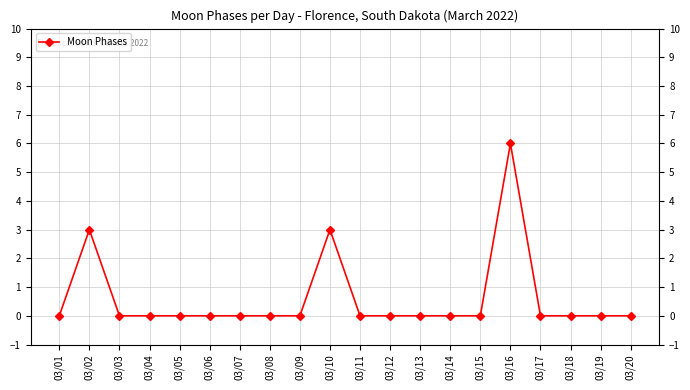

The value at 03/18 is -3. True or false?

False